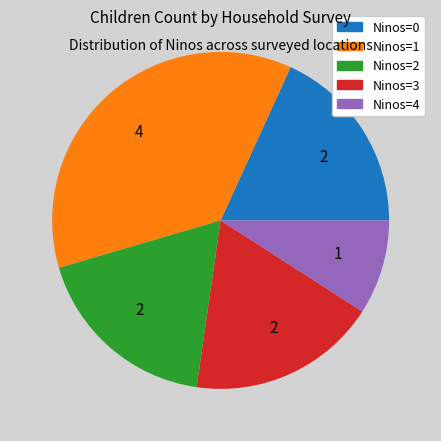

Count the number of slices in the pie.

5